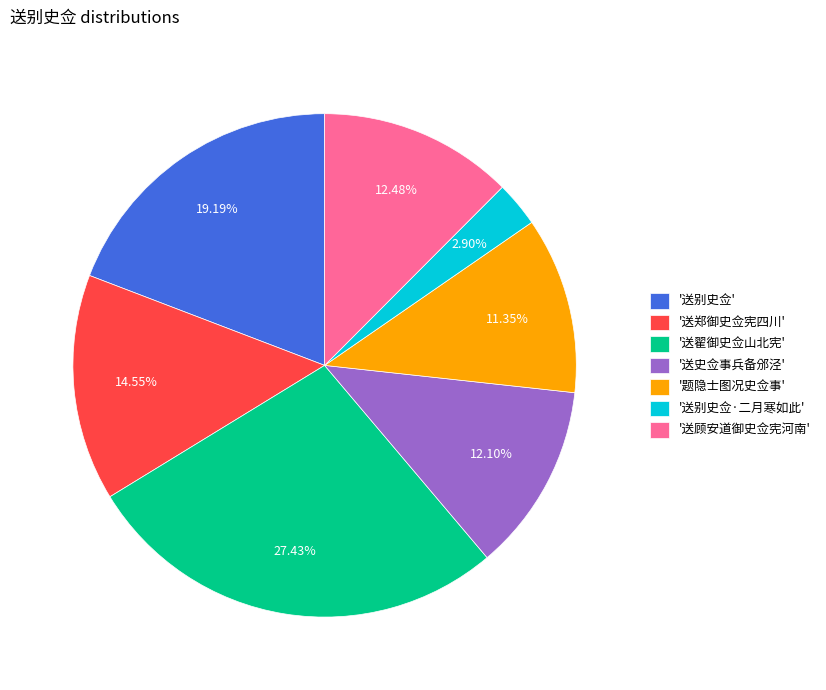

Is there a majority slice in this chart?

No